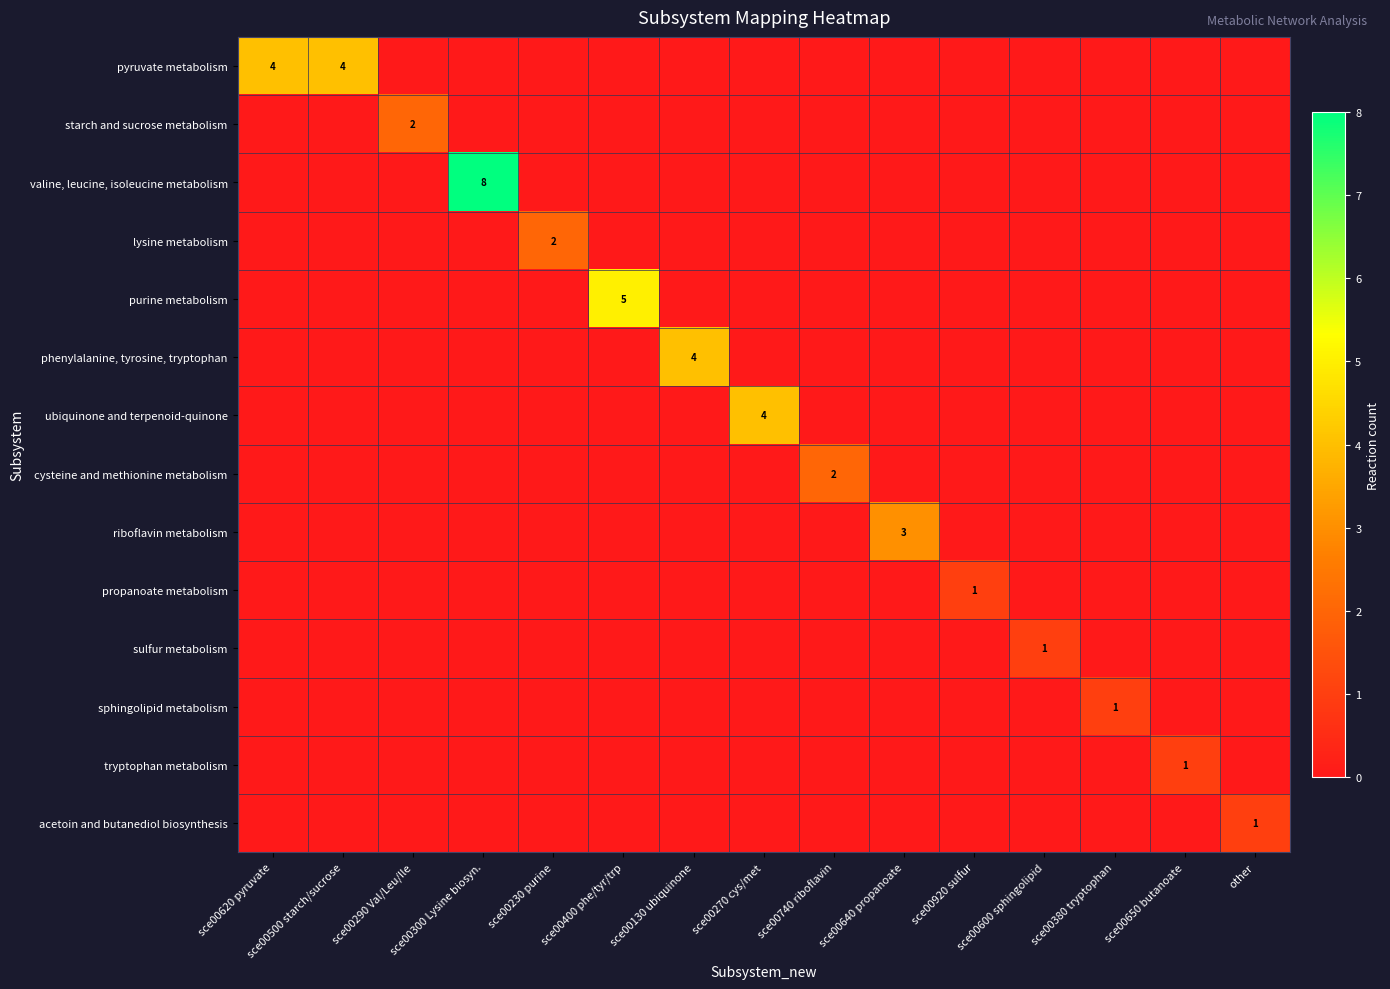

Which series has the largest total across all categories?

pyruvate metabolism